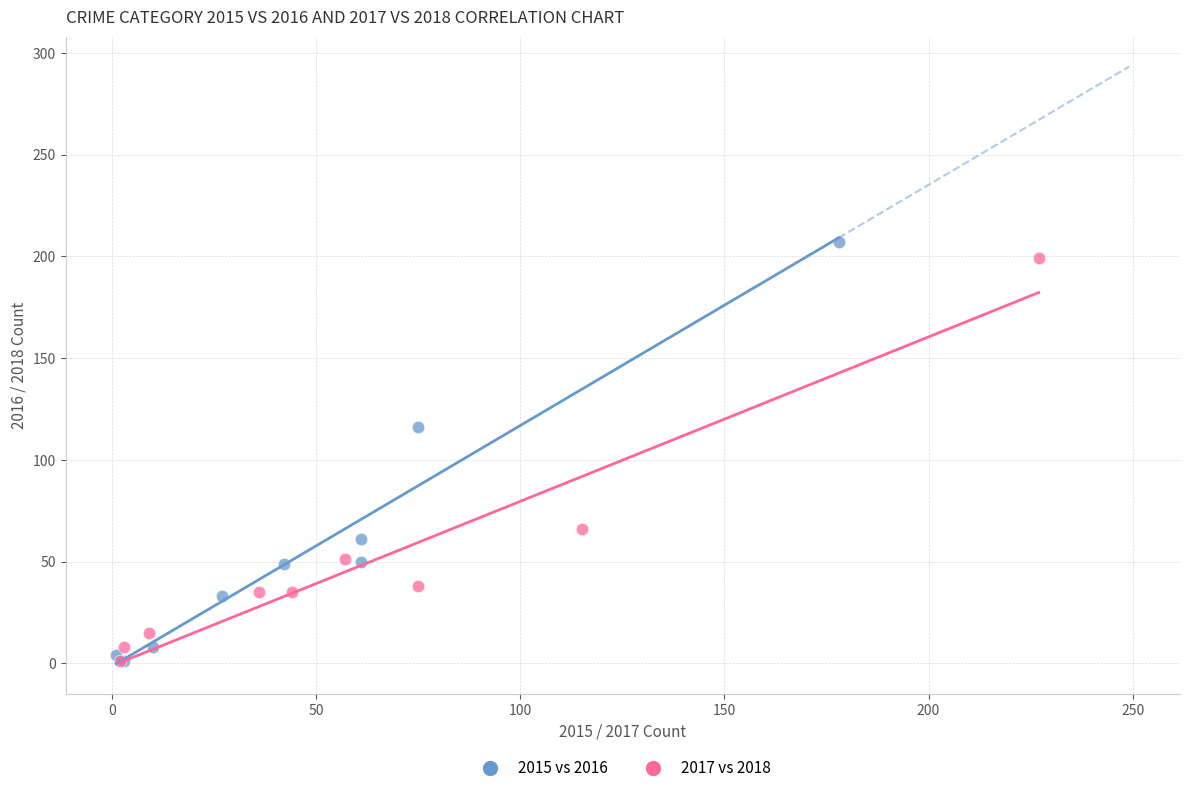

Which series has the largest Y range (max minus min)?

2015 vs 2016